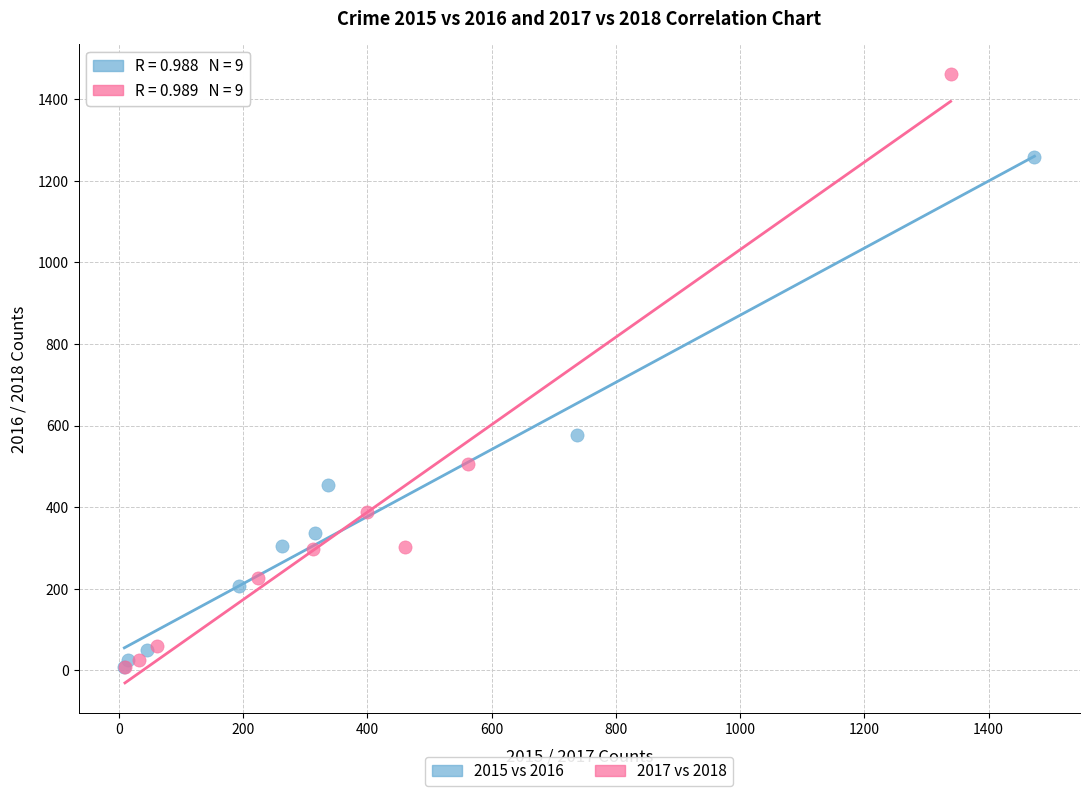

Which series contains the highest Y value?

2017 vs 2018